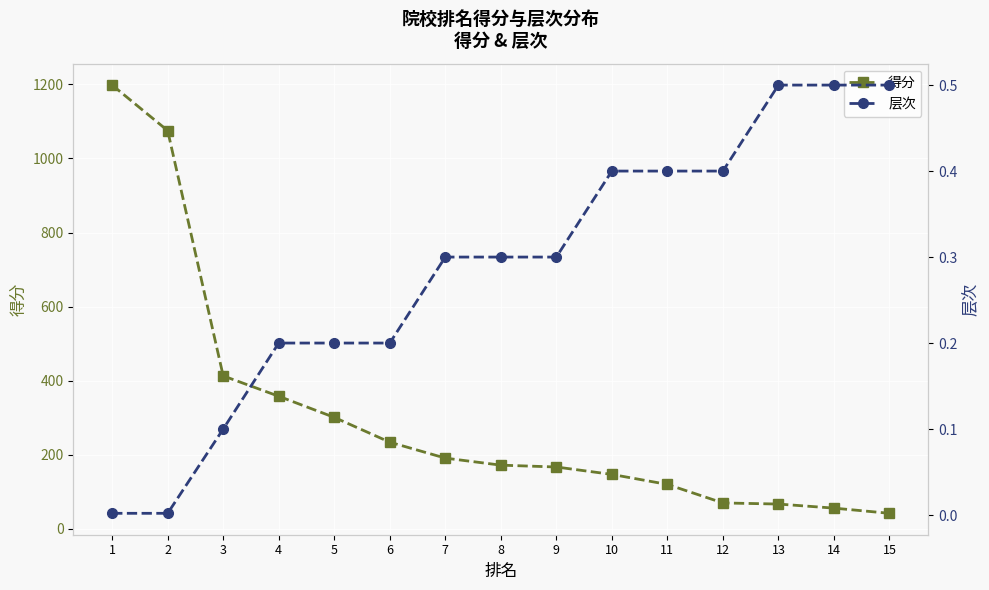

What is the highest value of the 得分 series?

1198